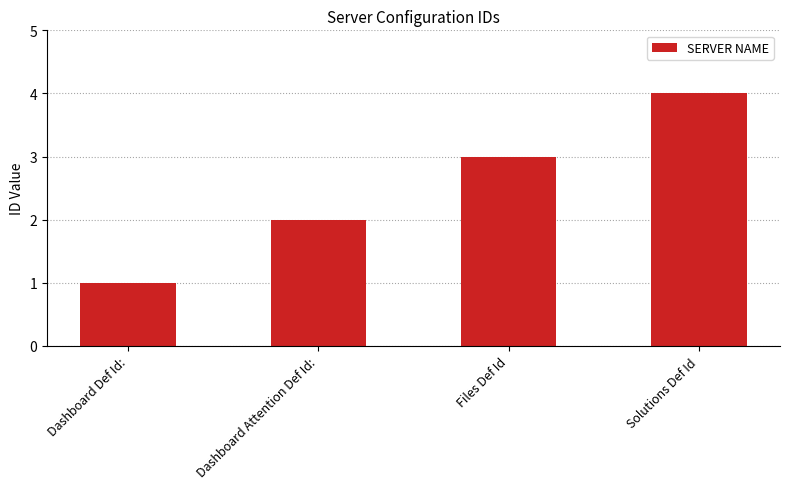

Which label corresponds to the largest value in the chart?

Solutions Def Id